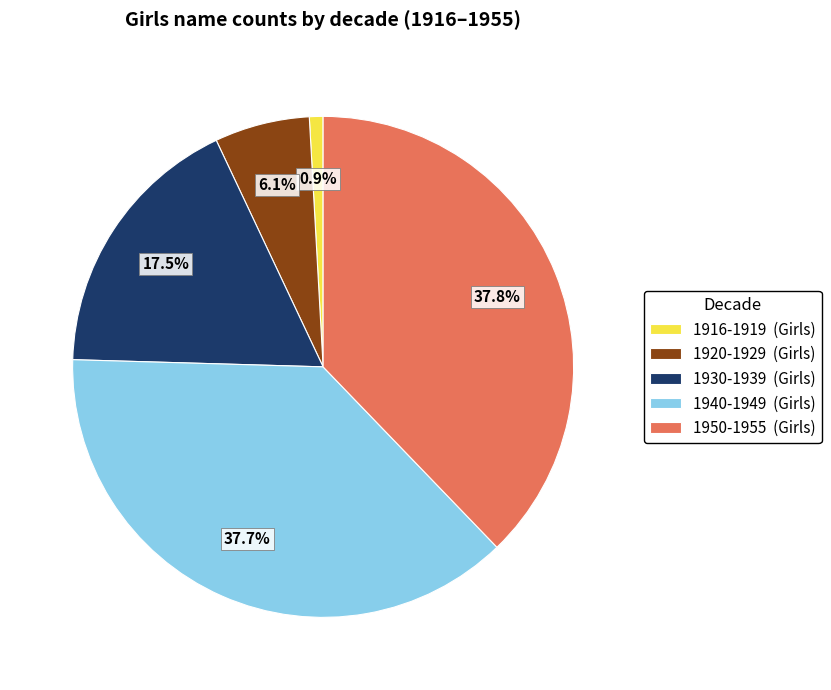

Count the number of slices in the pie.

5